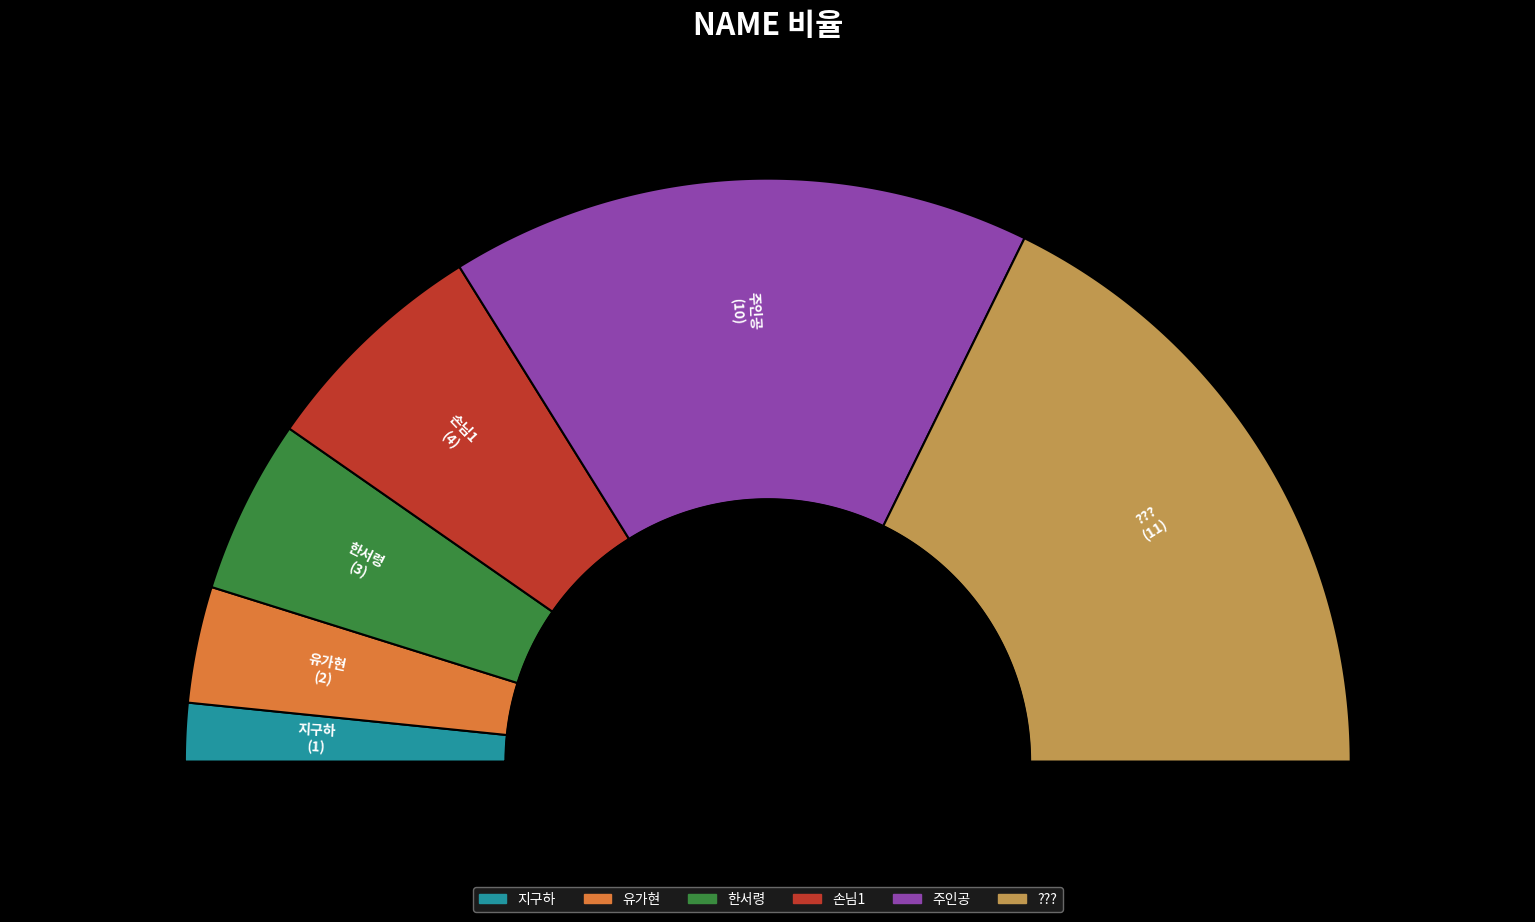

Between 한서령 and 주인공, which is larger?

주인공